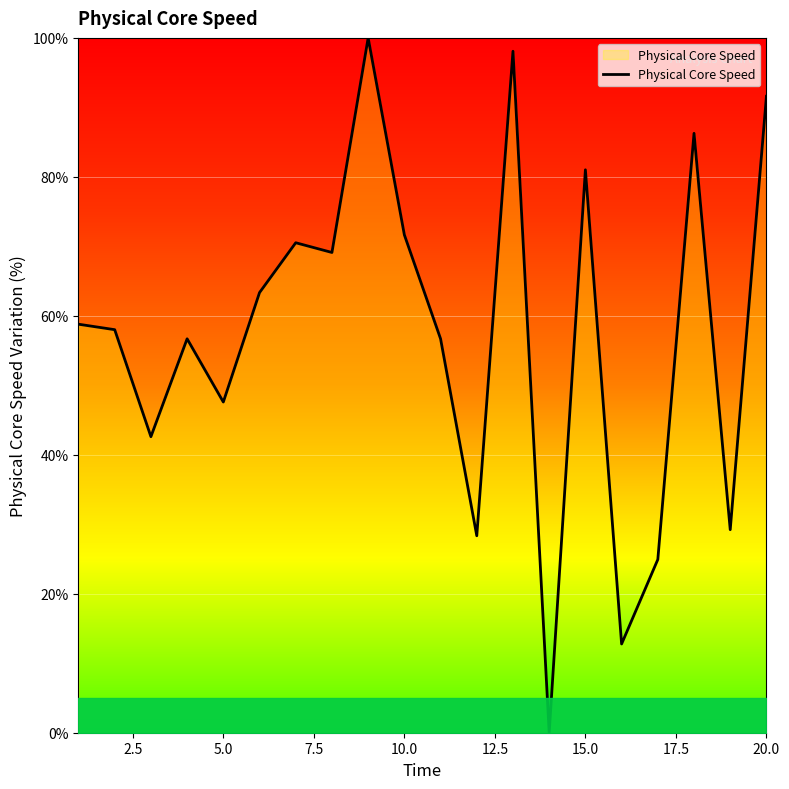

What is the greatest value displayed?

100.0